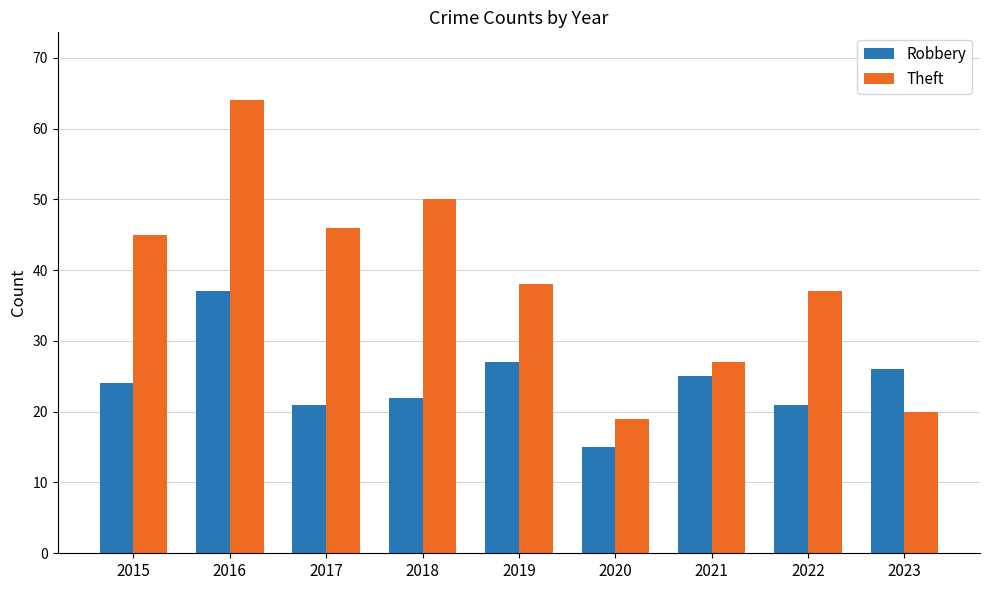

What is the maximum value for Robbery?

37